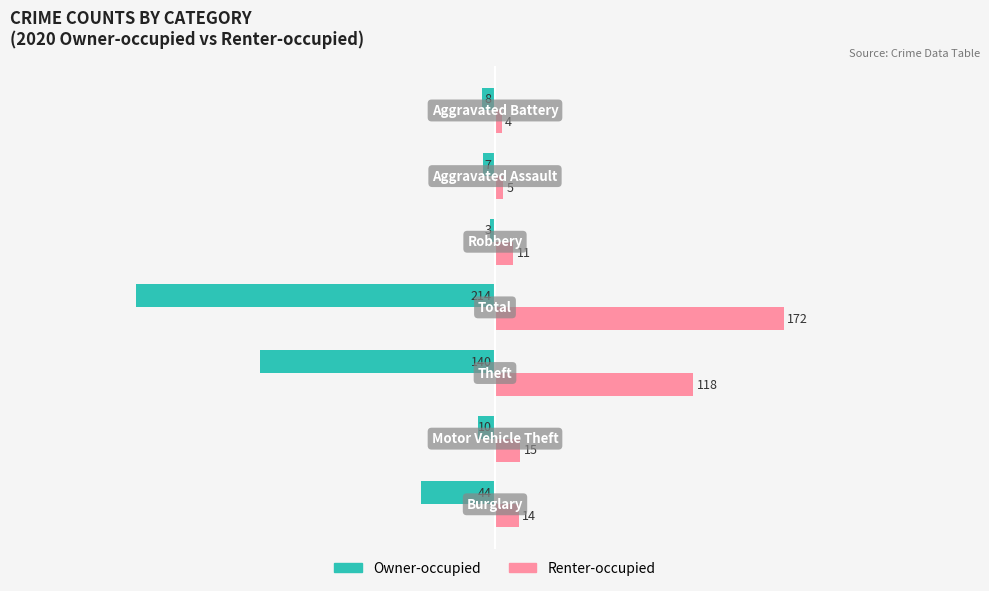

What is the difference between the maximum and minimum values in the Renter-occupied series?

168